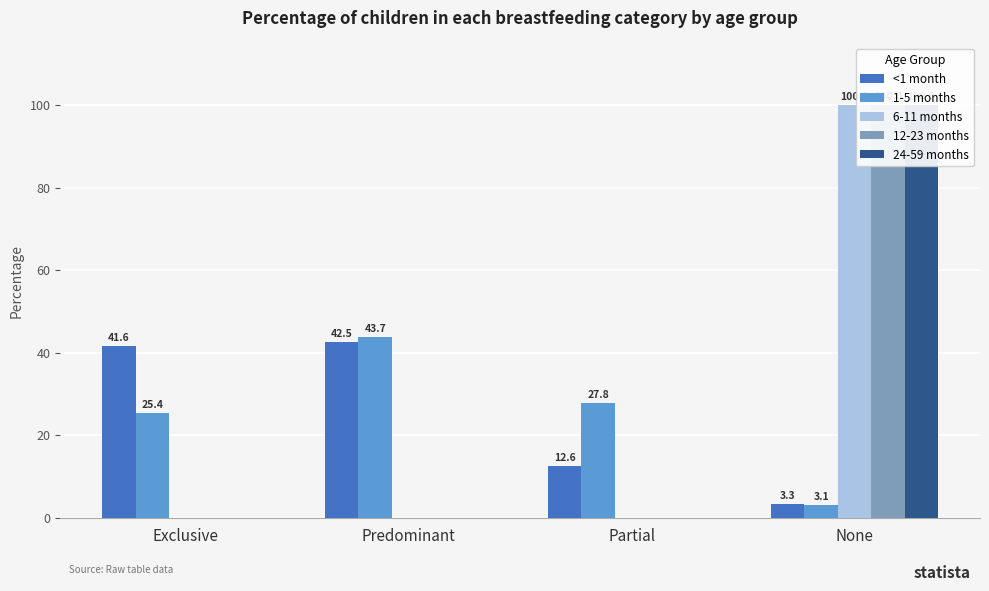

What is the total value across all series at None?

306.4